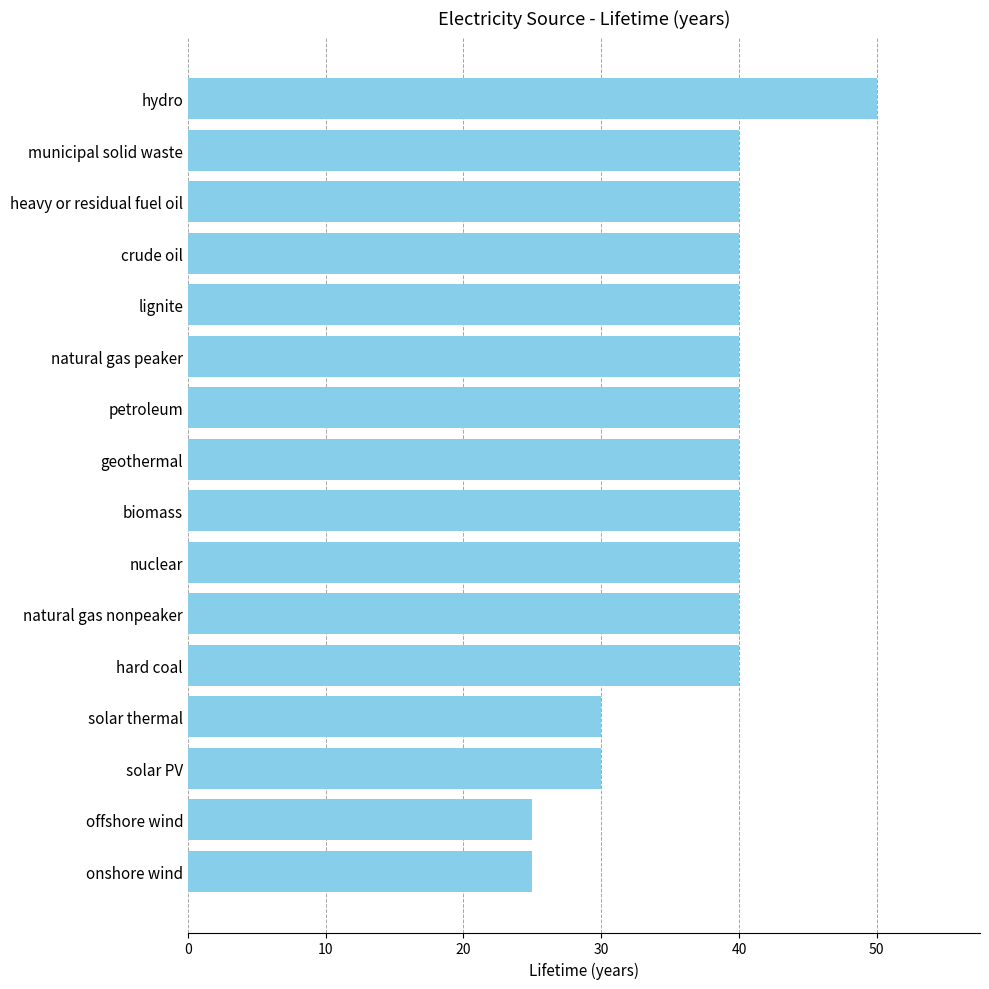

How many series are shown in this chart?

1